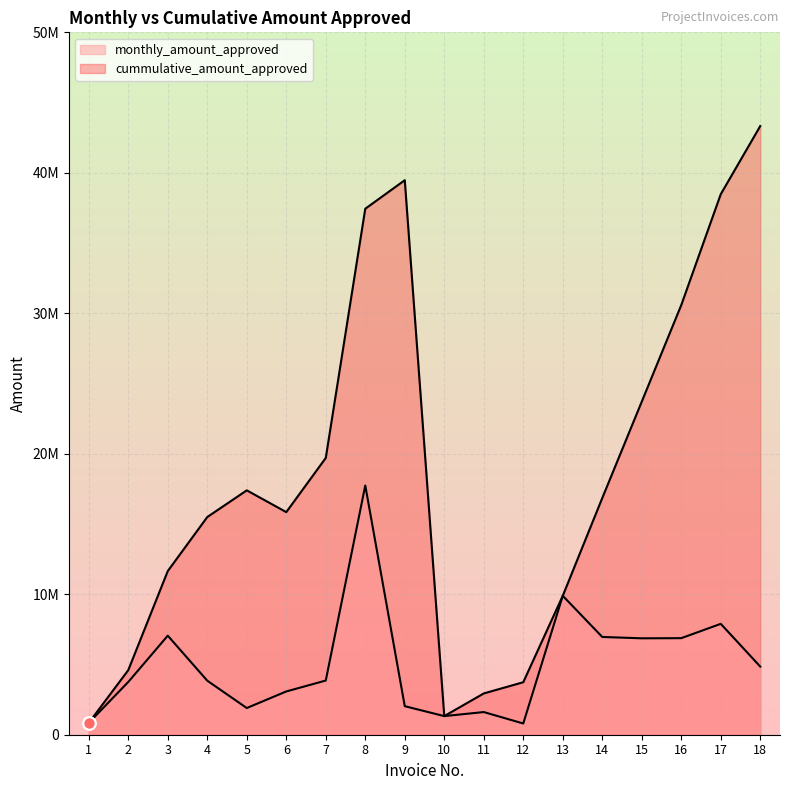

Which series has the largest total across all categories?

cummulative_amount_approved